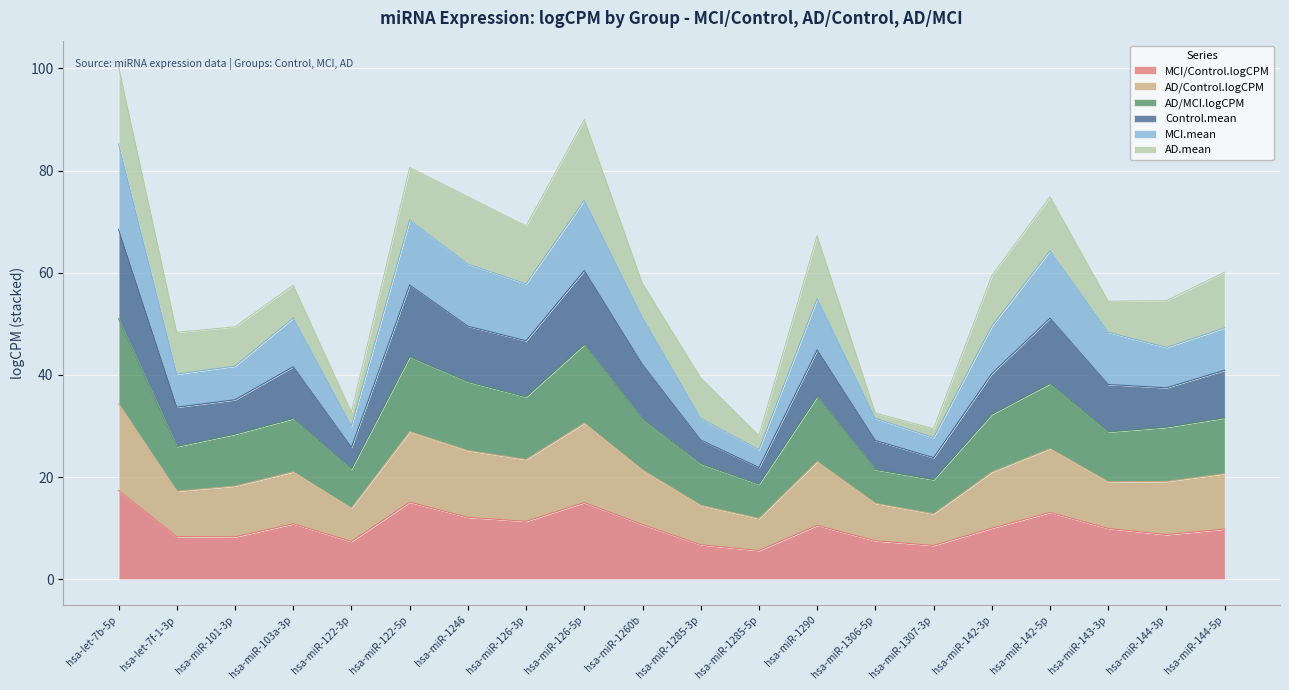

How many interior local peaks does the AD/Control.logCPM series have?

5